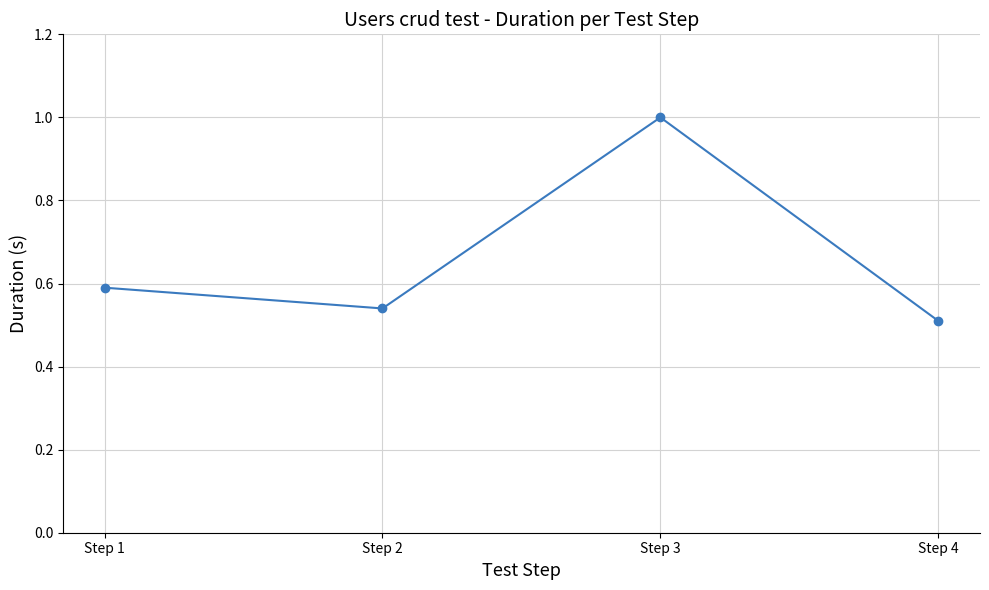

At which category does the chart reach its minimum across all series?

Step 4